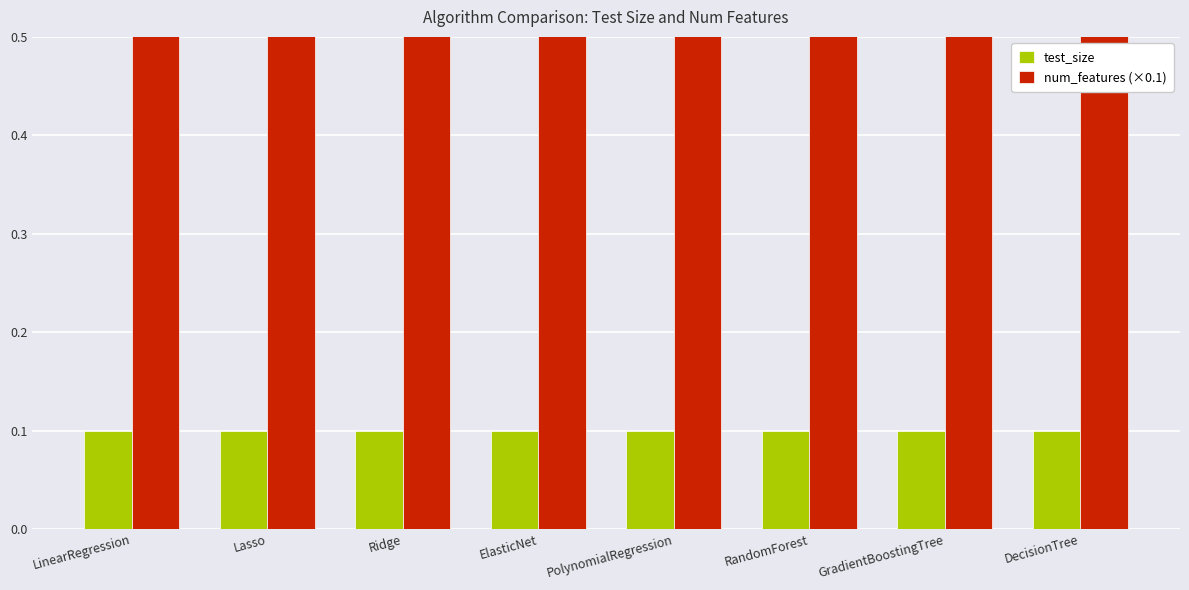

What are all the series names shown in the legend?

test_size, num_features (×0.1)